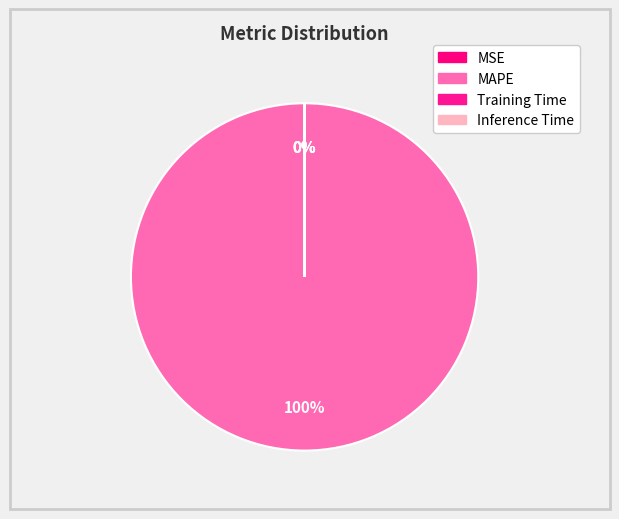

Does MSE represent more than half of the total?

No